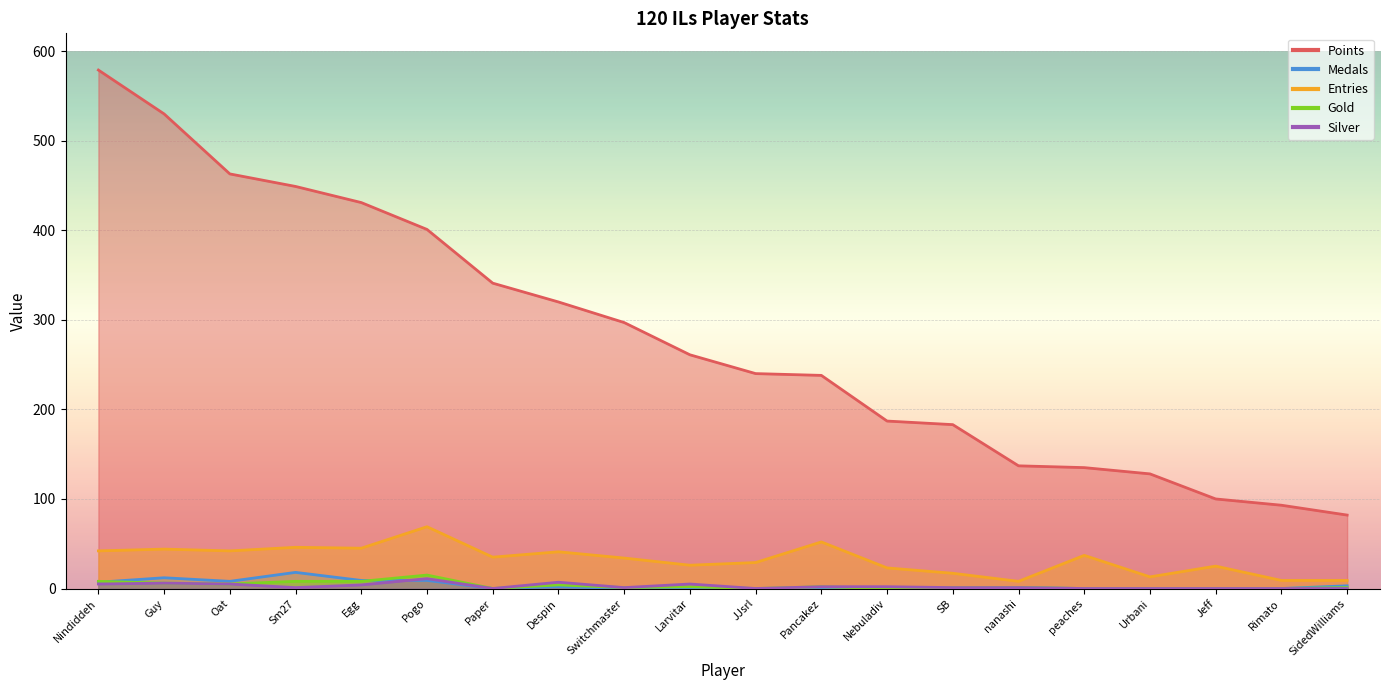

At how many categories does at least one series exceed 454?

3